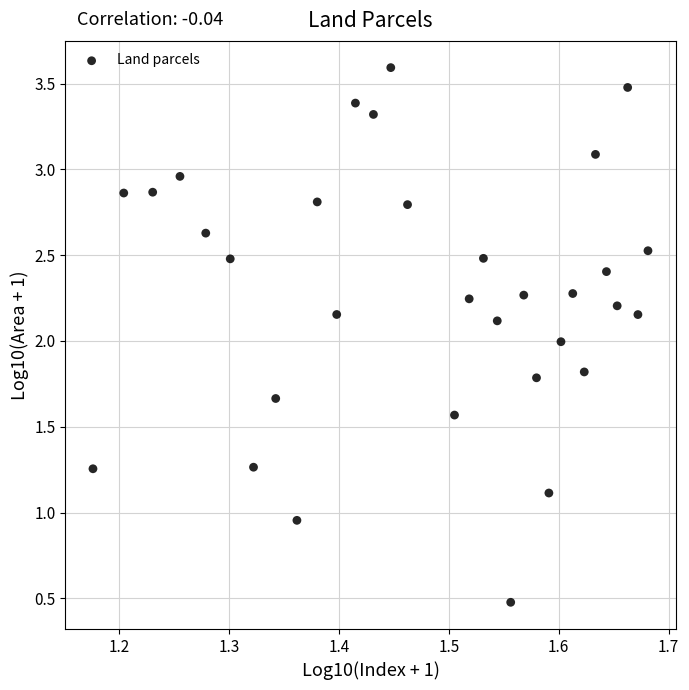

What is the range of X values (max minus min)?

0.5